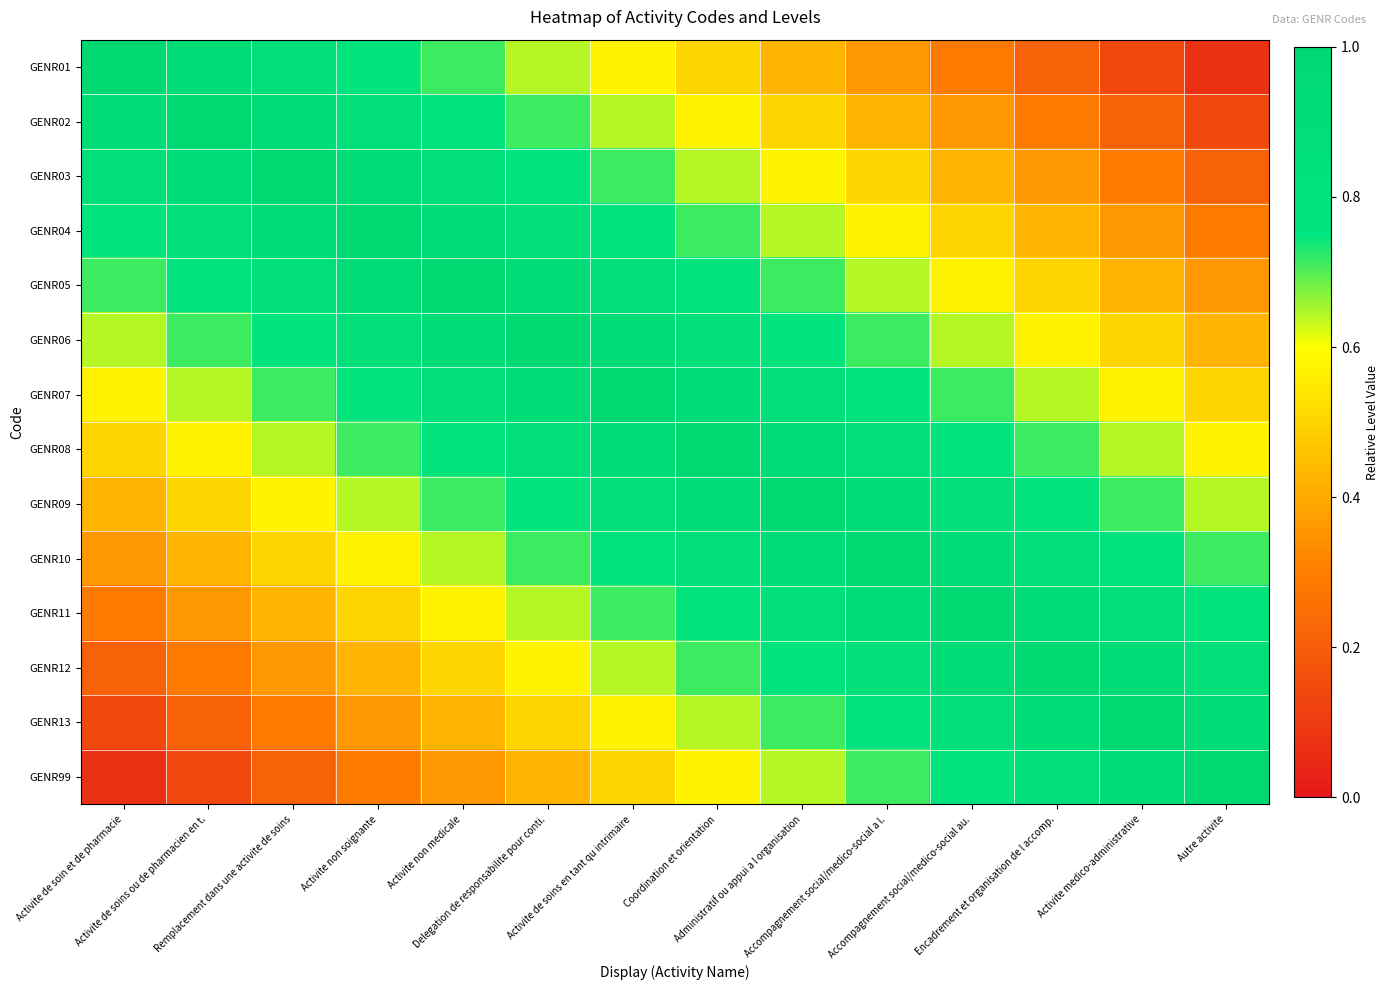

Rank the series at Activite de soin et de pharmacie from highest to lowest value.

GENR01, GENR02, GENR03, GENR04, GENR05, GENR06, GENR07, GENR08, GENR09, GENR10, GENR11, GENR12, GENR13, GENR99